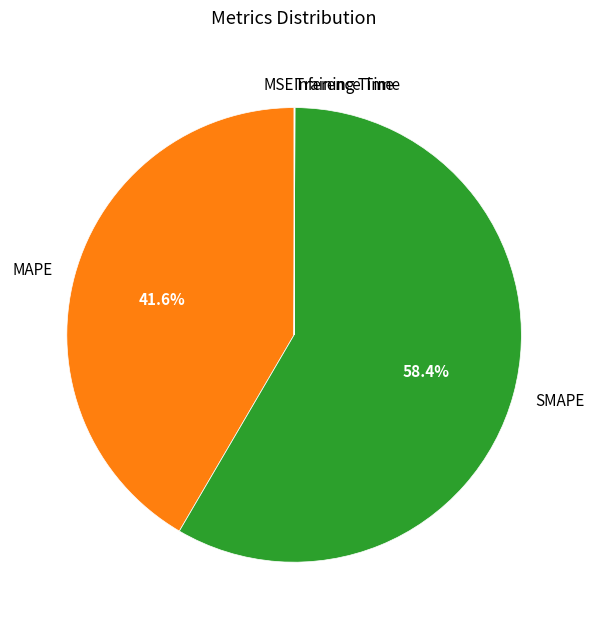

Does any single category account for the majority?

Yes